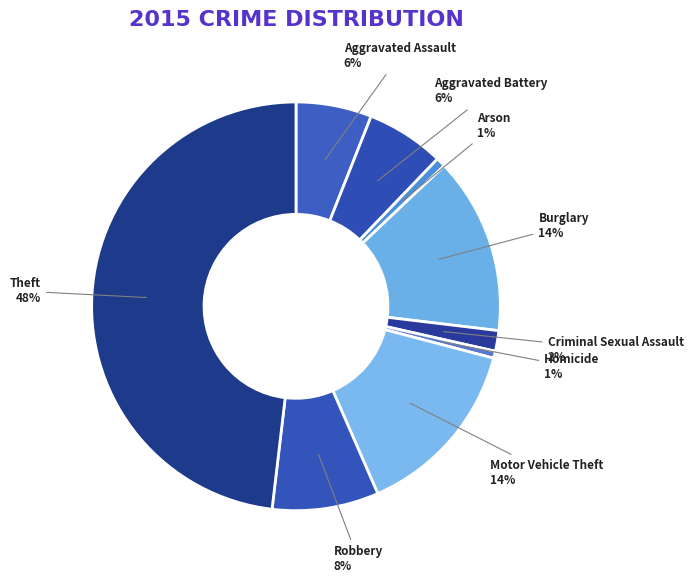

How many segments does this pie chart have?

9